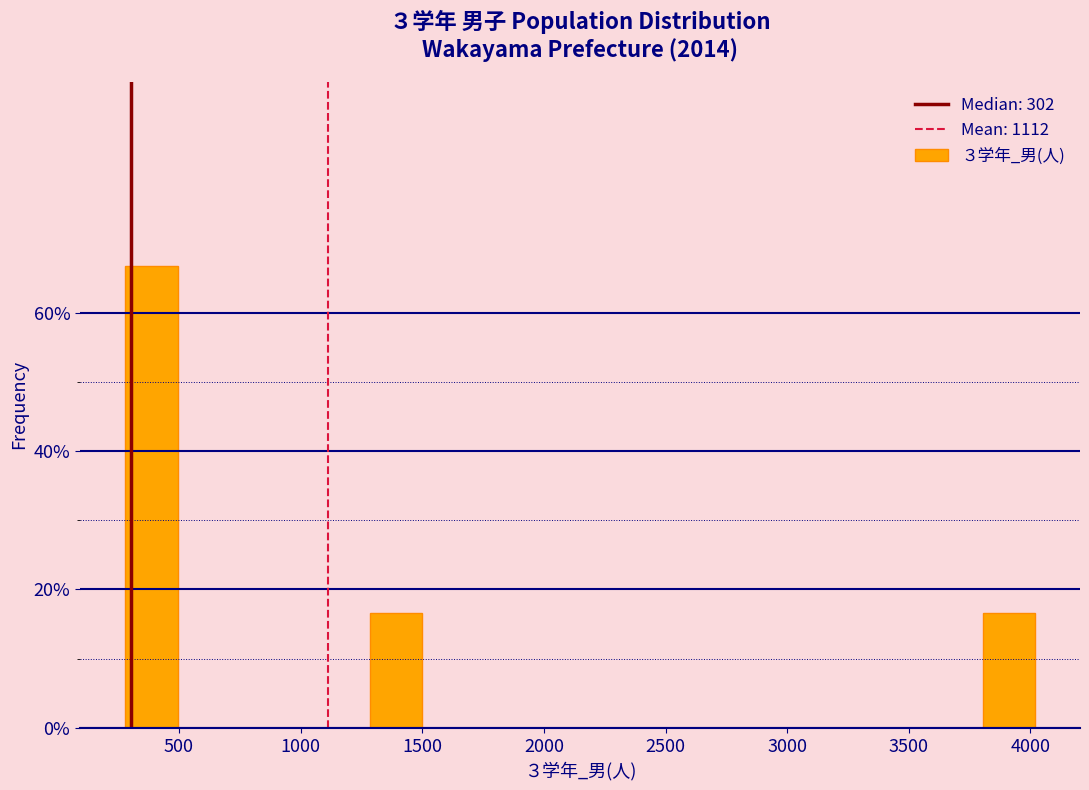

Reading left to right, list every bar in this chart as the range it spans on the x-axis followed by its height. Neither the bar edges nor the heights are printed on the chart, so give them approximately, as read against the axes.

250 to 500: 66
500 to 750: 0
750 to 1000: 0
1000 to 1250: 0
1250 to 1500: 16
1500 to 1750: 0
1750 to 2000: 0
2000 to 2250: 0
2250 to 2550: 0
2550 to 2800: 0
2800 to 3050: 0
3050 to 3300: 0
3300 to 3550: 0
3550 to 3800: 0
3800 to 4050: 16